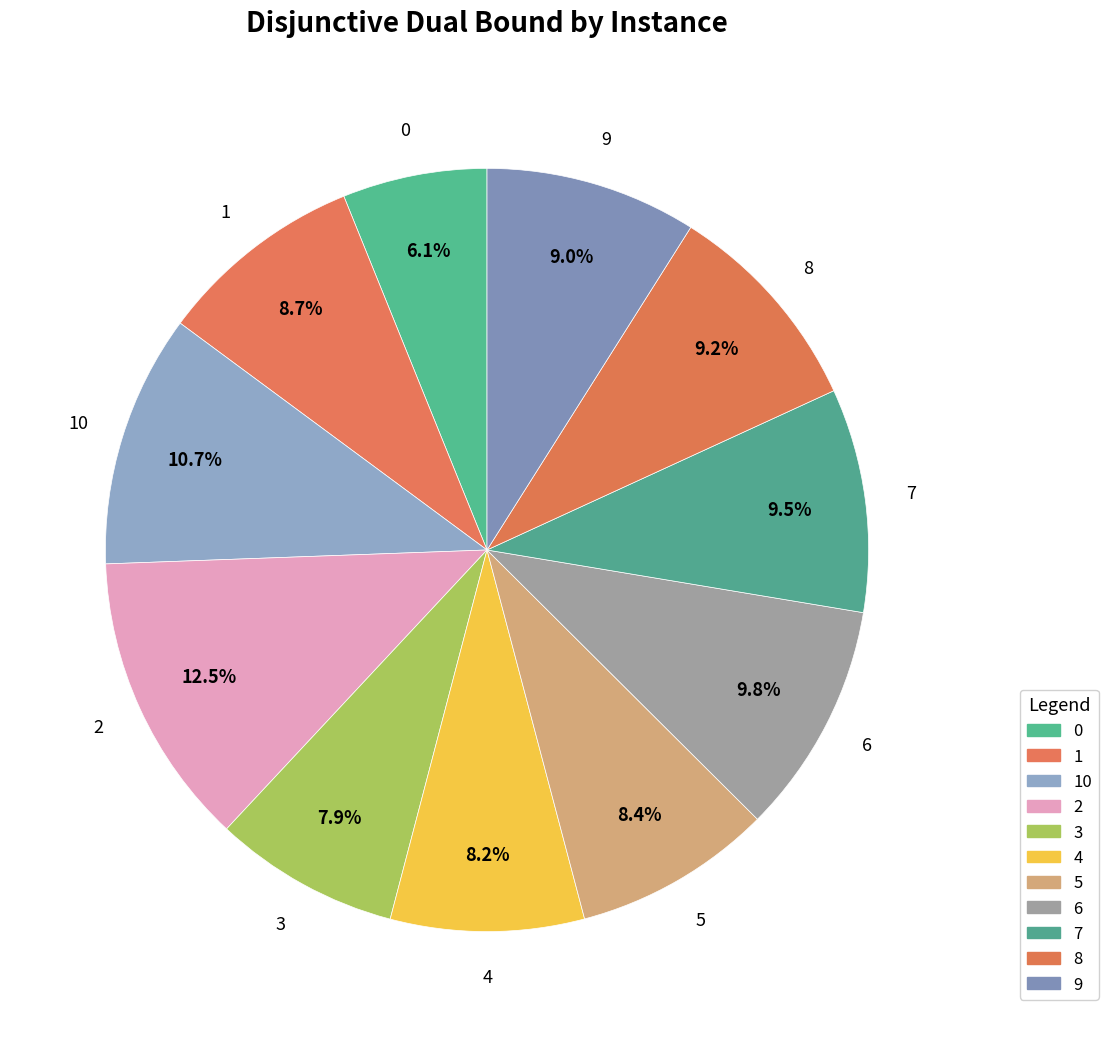

Is 9 the majority of the pie?

No